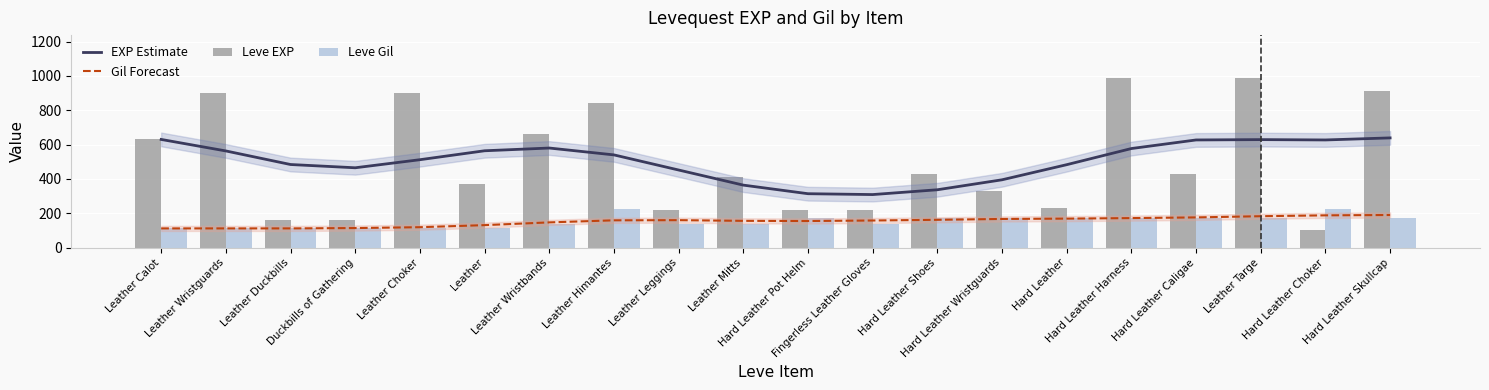

Reading left to right, what are all the values shown in this chart?

EXP Estimate: 630	563	484	465	512	564	580	540	452	364	314	309	337	395	483	577	627	629	627	639
Gil Forecast: 112	112	112	114	119	131	147	159	160	156	155	158	162	167	169	172	176	183	188	190
Leve EXP: 630	900	160	160	900	370	660	840	220	410	220	220	430	330	230	990	430	990	100	910
Leve Gil: 112	112	113	113	112	112	140	224	140	140	170	140	172	170	170	170	172	170	226	174